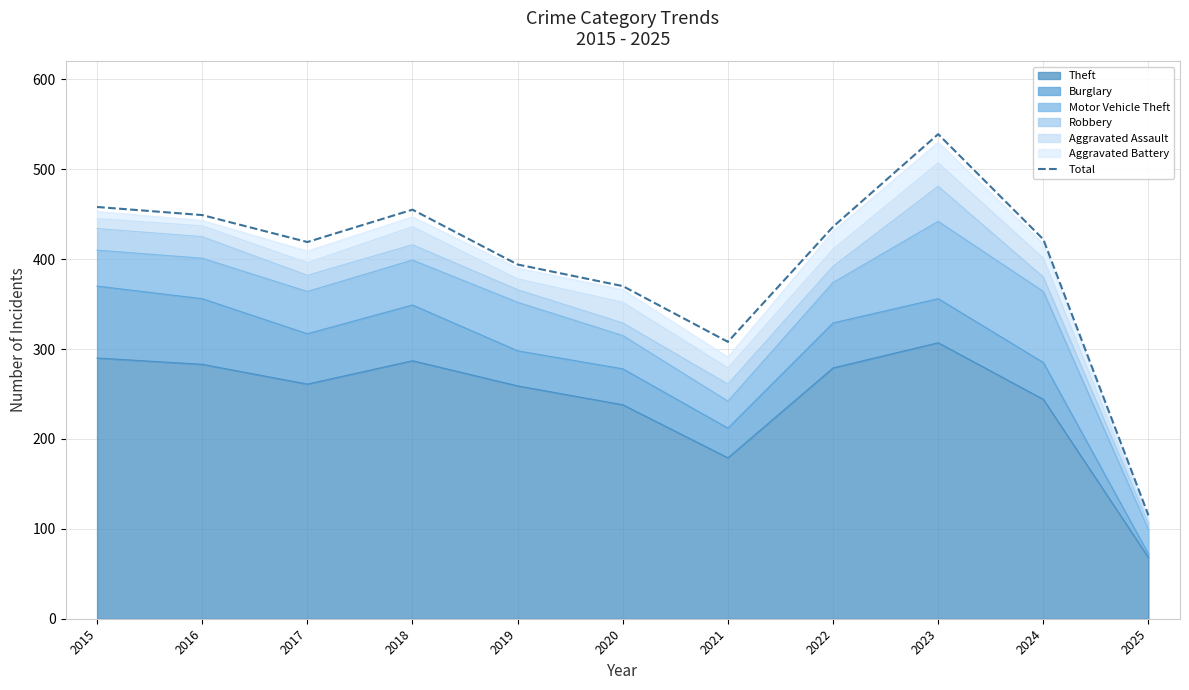

What is the maximum value shown in the chart?

539